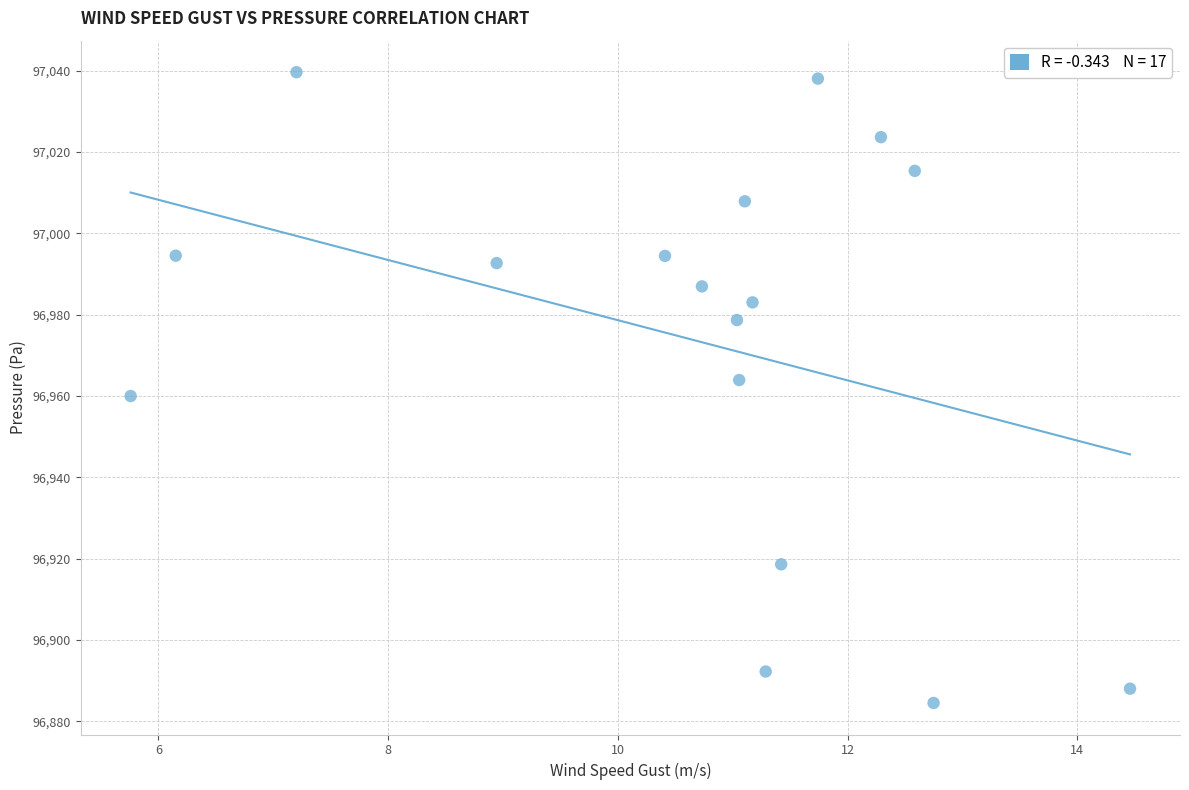

What is the range of X values (max minus min)?

8.7